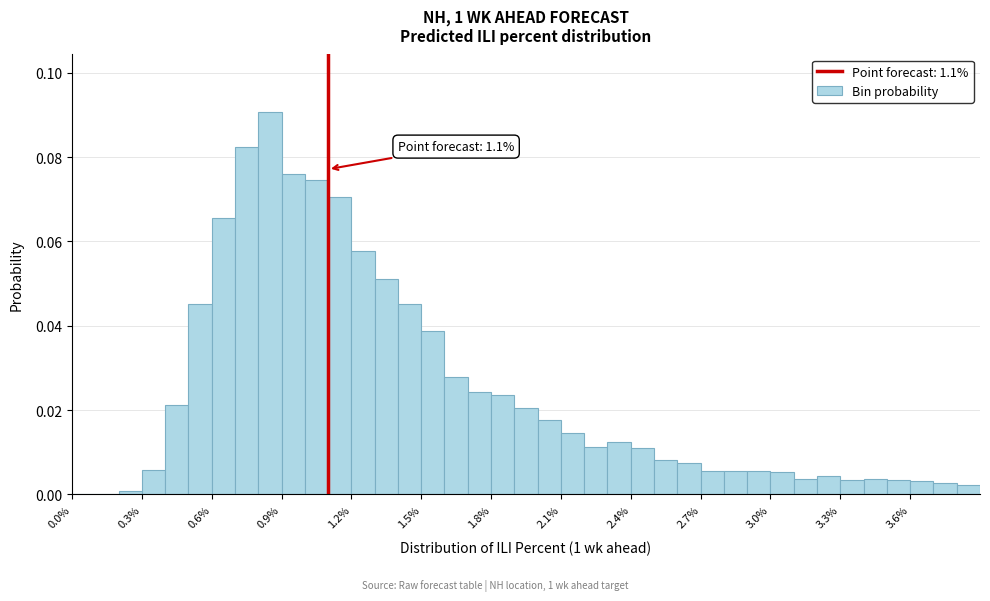

Around what value on the x-axis is the tallest bar? Give the approximate position of its centre, as read against the axis.

0.85